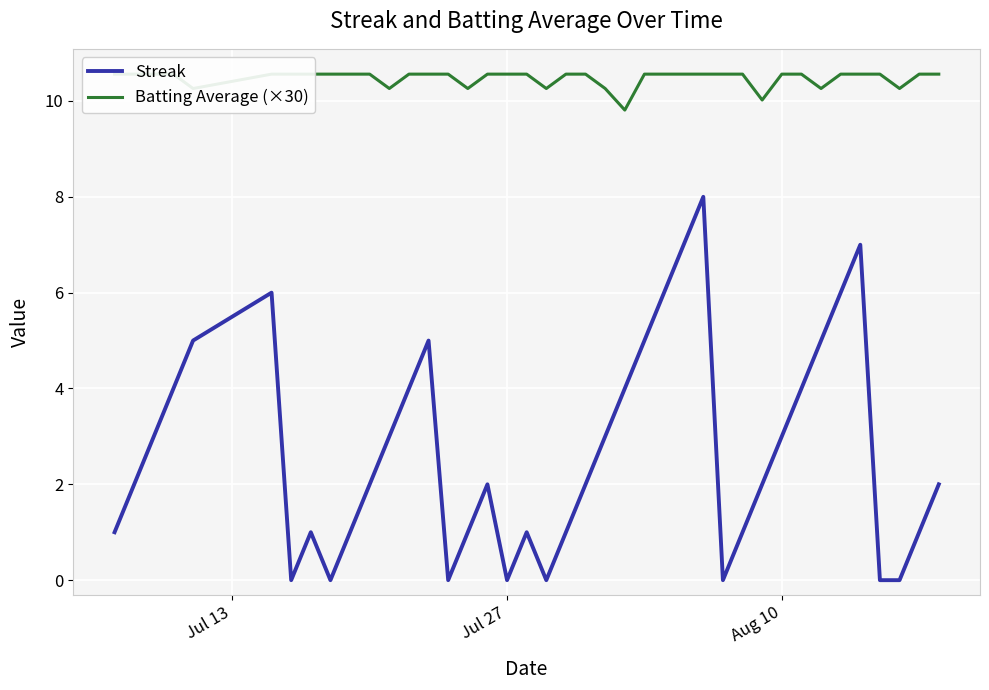

True or false: Batting Average (×30) and Streak intersect in this chart.

False